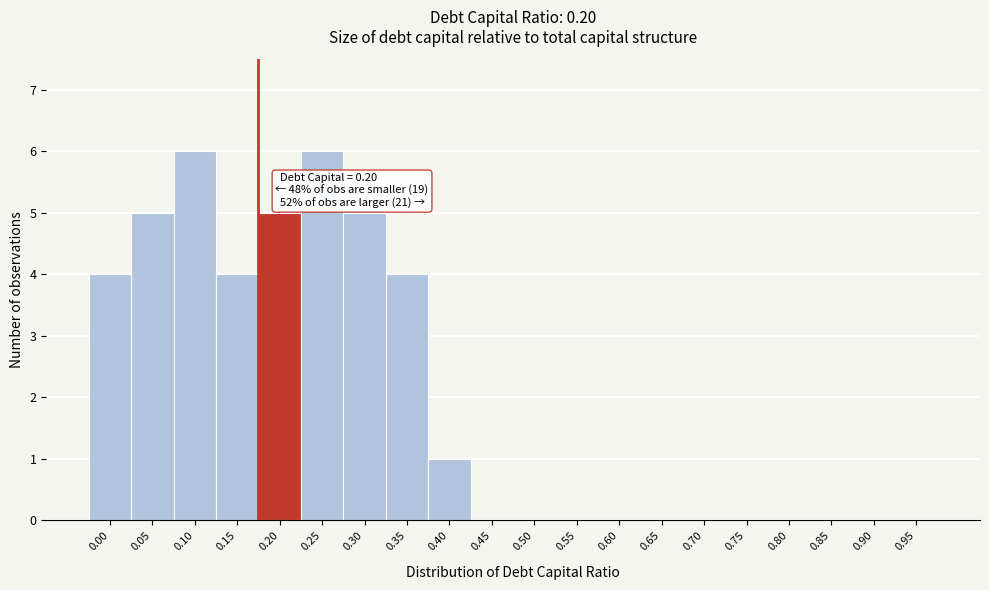

Reading left to right, transcribe all the data shown in this chart.

0.00=4	0.05=5	0.10=6	0.15=4	0.20=5	0.25=6	0.30=5	0.35=4	0.40=1	0.45=0	0.50=0	0.55=0	0.60=0	0.65=0	0.70=0	0.75=0	0.80=0	0.85=0	0.90=0	0.95=0